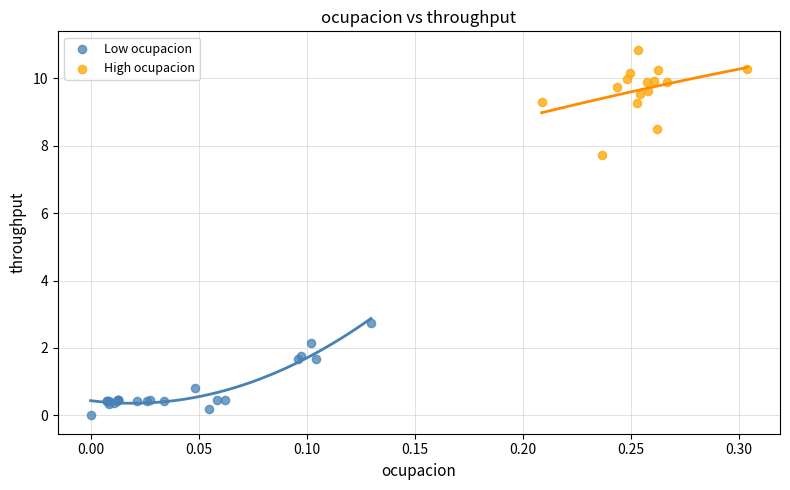

Which series reaches the minimum Y coordinate?

Low ocupacion